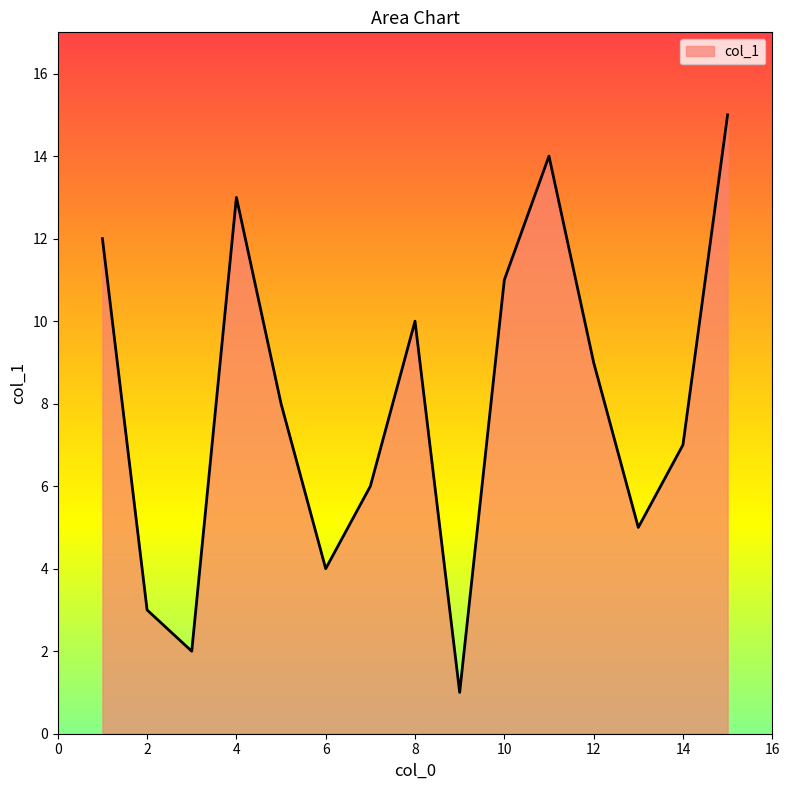

What is the difference between the maximum and minimum values?

14